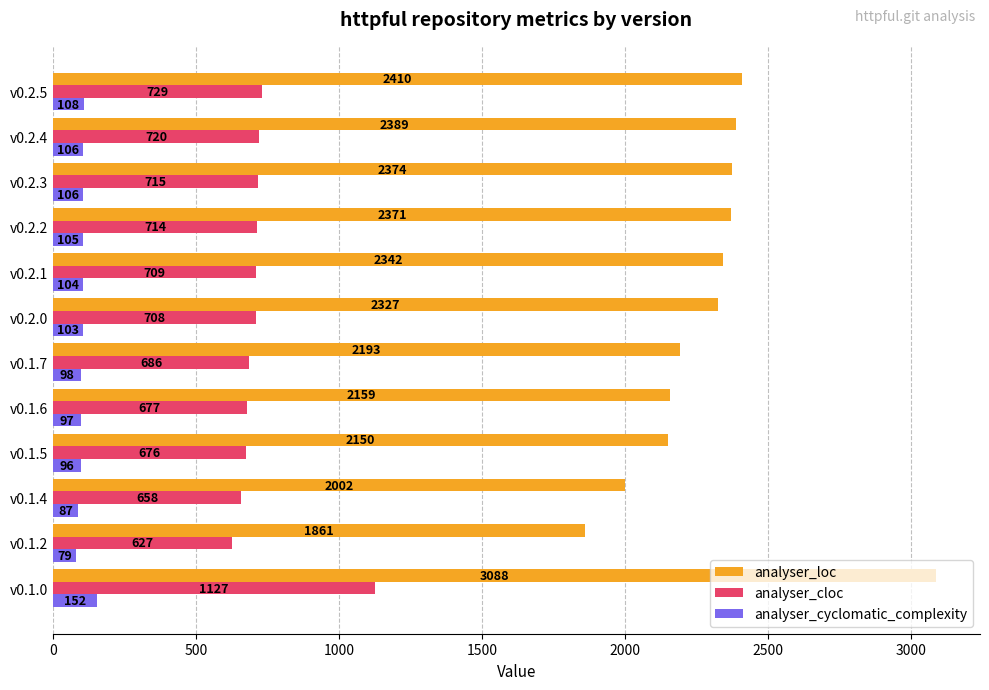

The value of analyser_cloc at v0.1.7 is 1101. True or false?

False